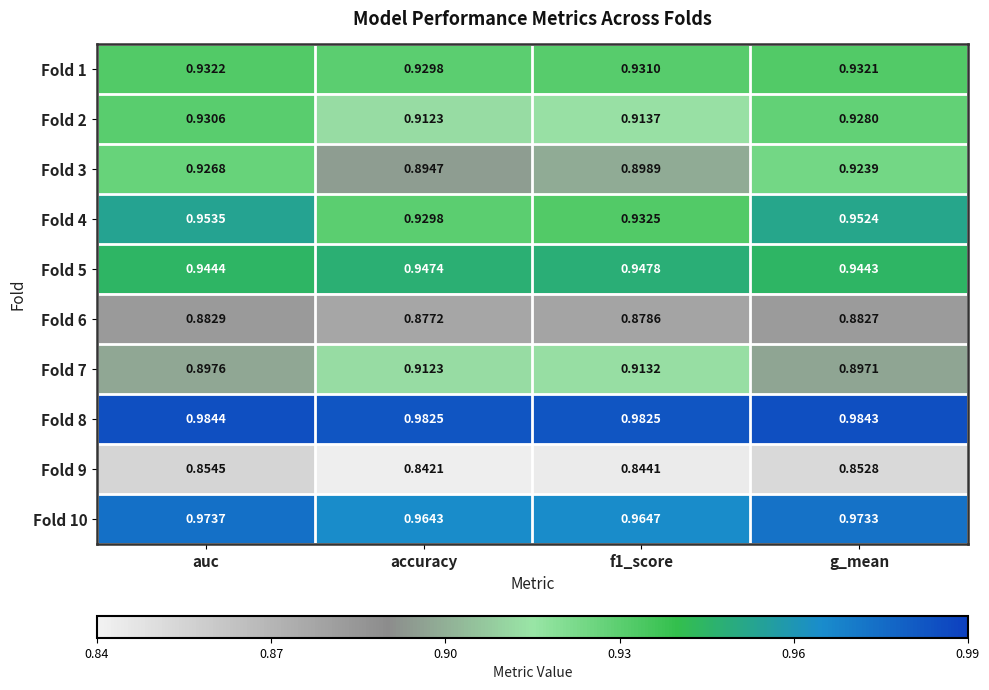

Which category has the highest value in the Fold 3 series?

auc